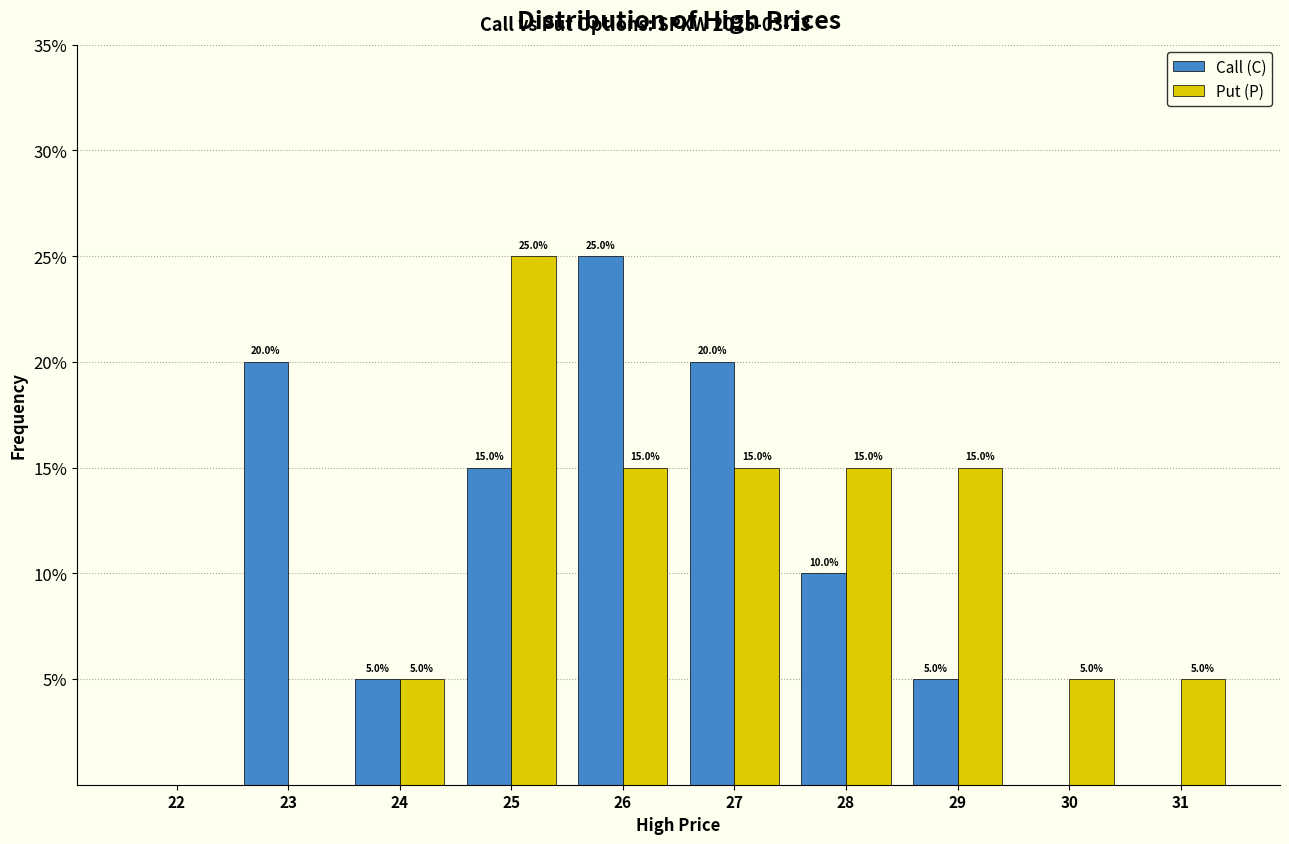

Reading right to left, list all the values displayed in this chart.

Call (C): 31=0	30=0	29=5	28=10	27=20	26=25	25=15	24=5	23=20	22=0
Put (P): 31=5	30=5	29=15	28=15	27=15	26=15	25=25	24=5	23=0	22=0